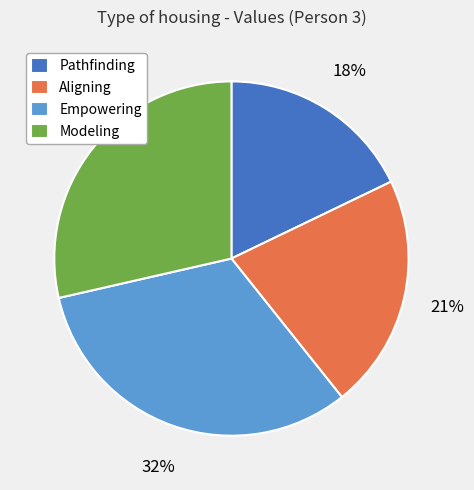

True or false: Pathfinding accounts for 18% of the total.

True